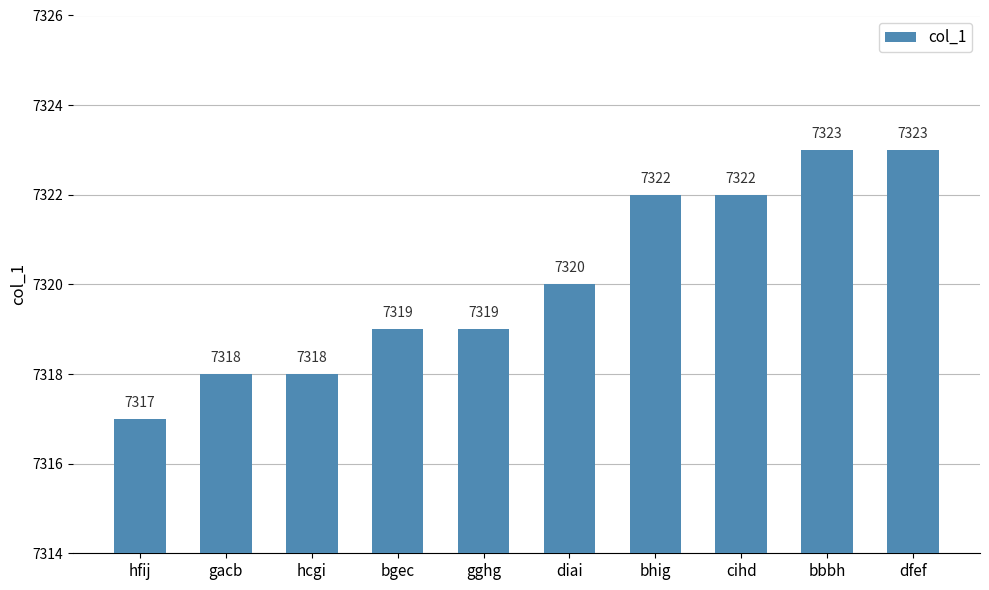

Where is the data nearest to the value 7320?

diai